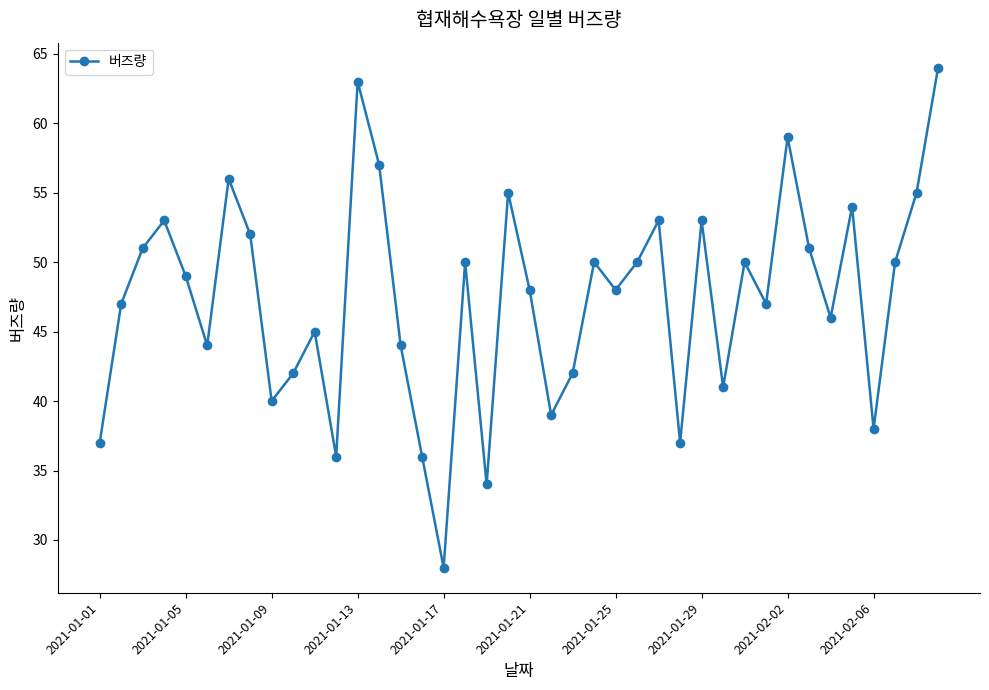

What is the average value?

47